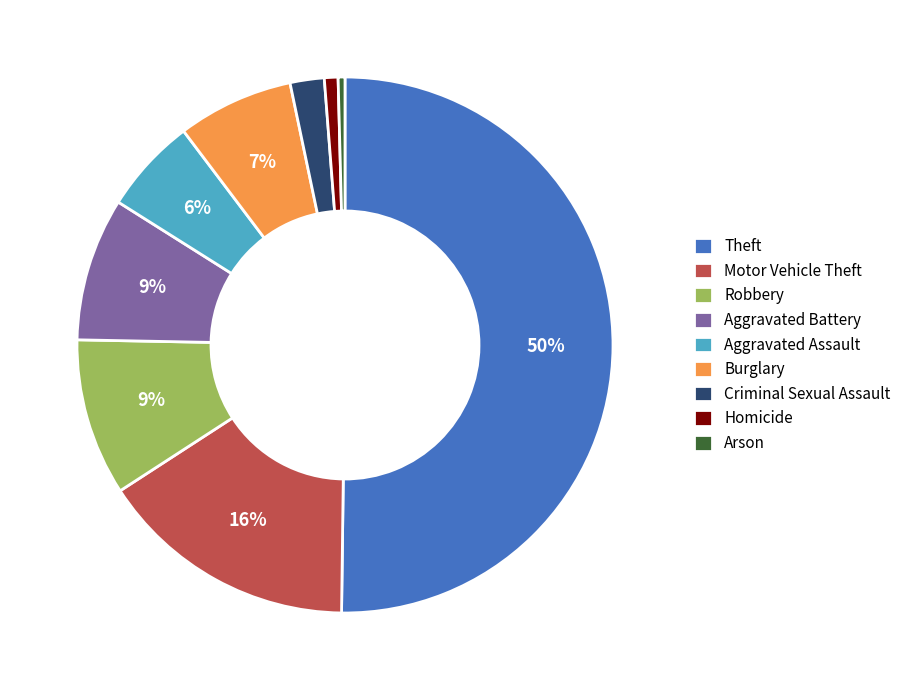

Is it true that Theft is 36% of the pie?

False